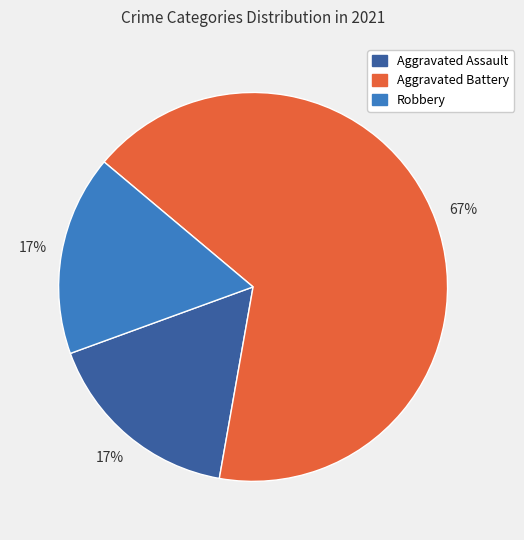

What is the majority slice?

Aggravated Battery